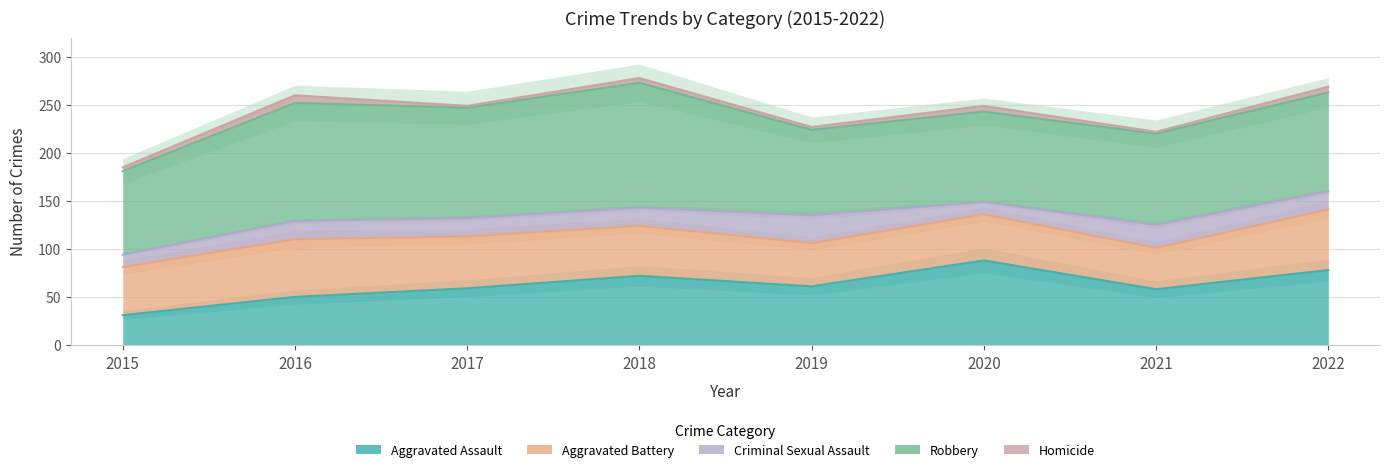

Where is Aggravated Battery nearest to the value 53?

2017